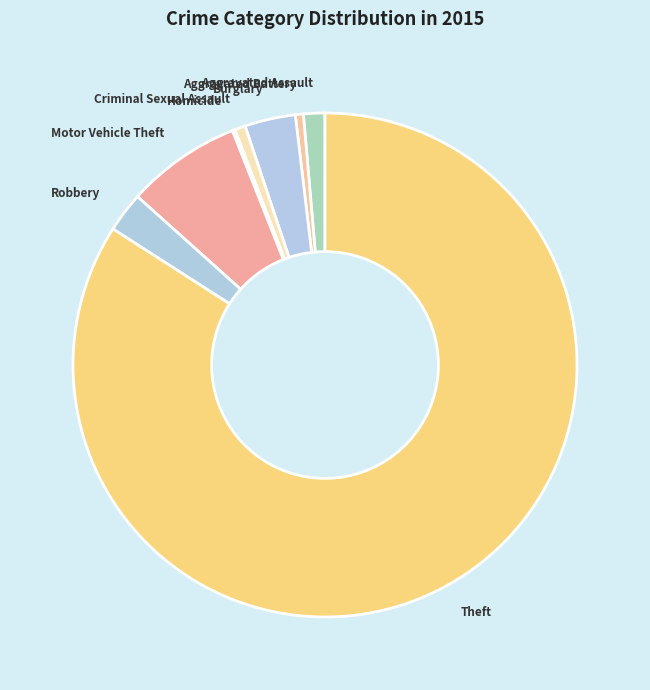

Between Aggravated Assault and Burglary, which is larger?

Burglary